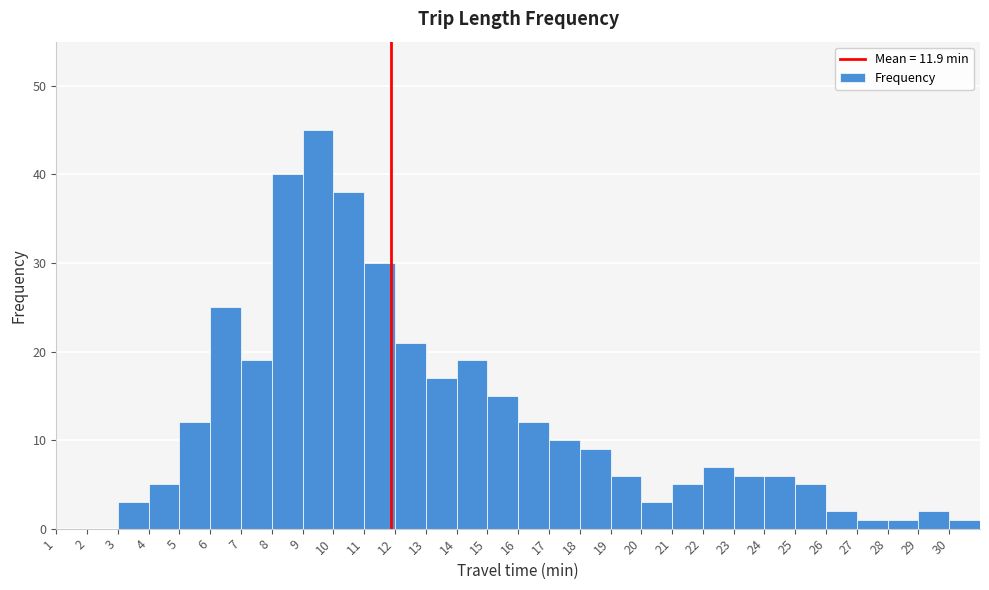

What is the height of the bar covering 5 to 6 on the x-axis? The values are not printed on the chart, so give them approximately, as read against the axis.

12